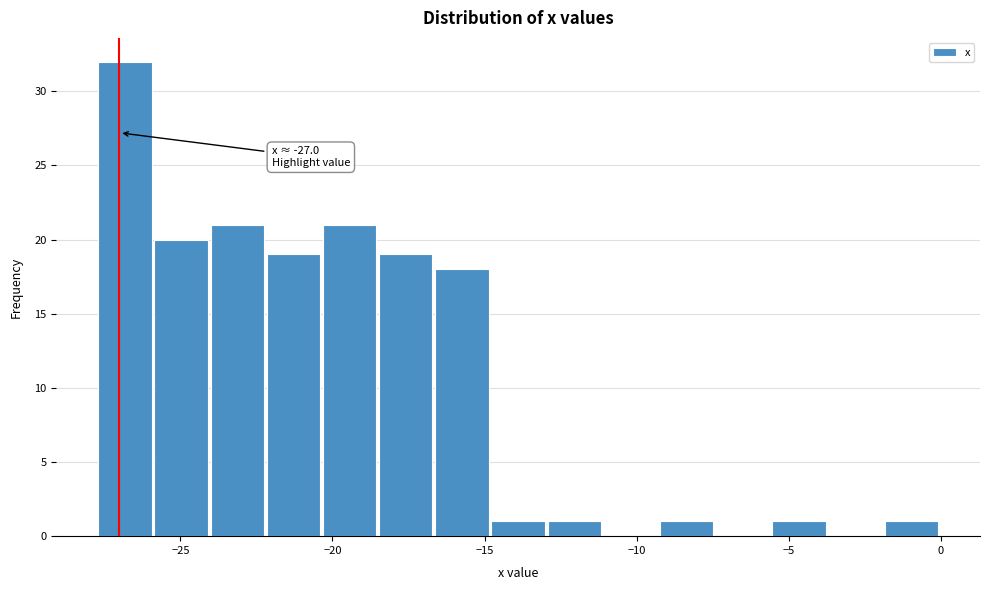

Around what value on the x-axis is the tallest bar? Give the approximate position of its centre, as read against the axis.

-27.0